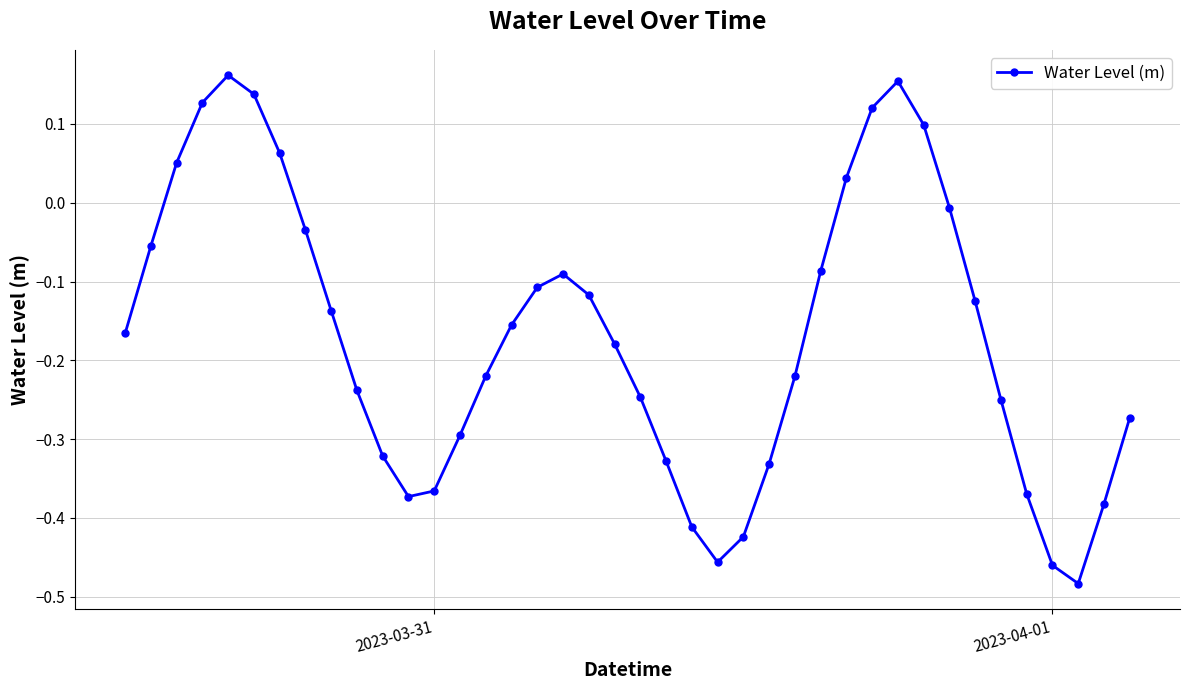

What is the difference between the maximum and second lowest values?

0.6